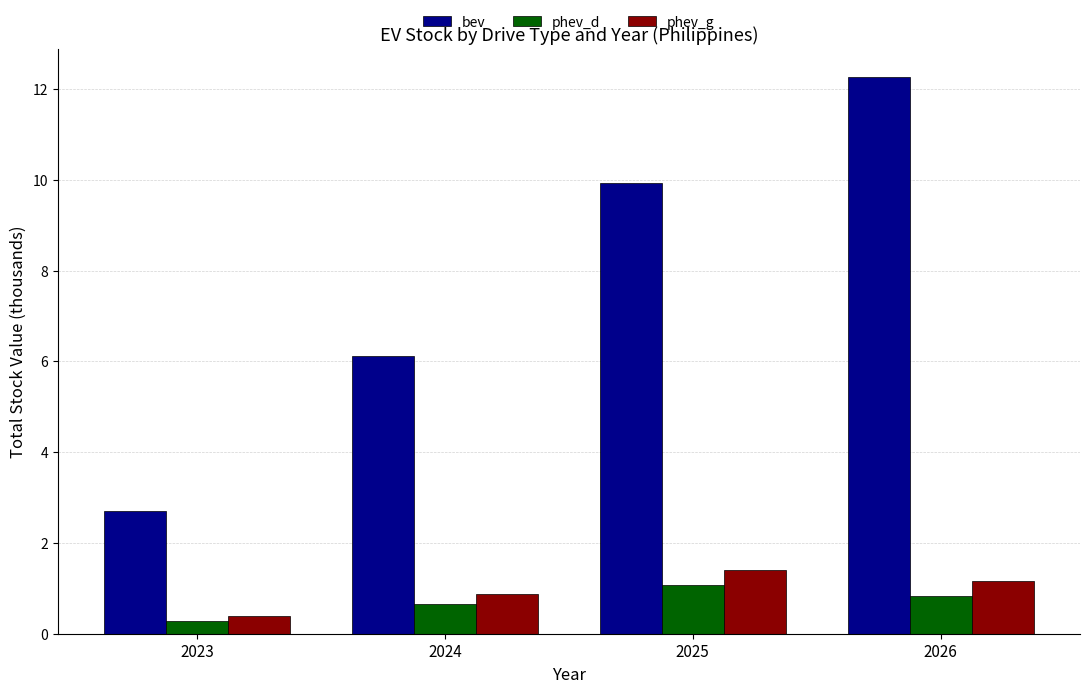

What is the total value across all series at 2024?

7.7